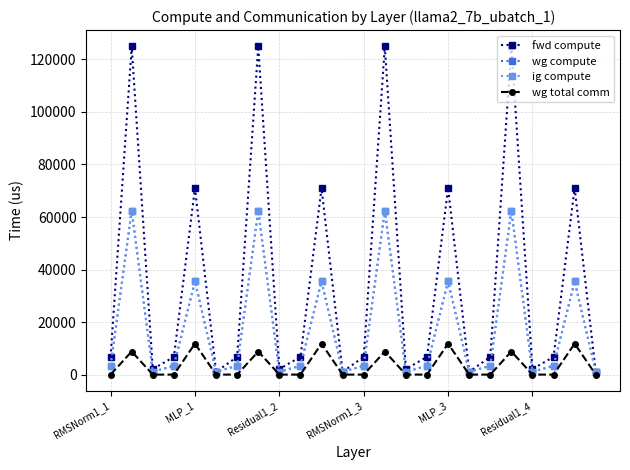

How many interior local peaks does the wg total comm series have?

8